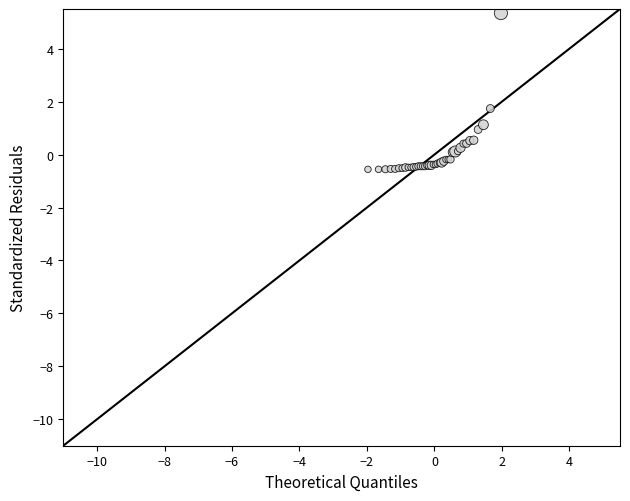

What Y value in the scatter plot is closest to 2?

1.7